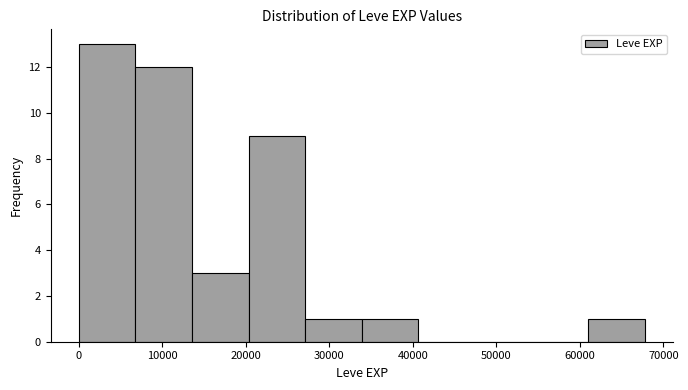

Which range on the x-axis has the tallest bar?

0 to 7000